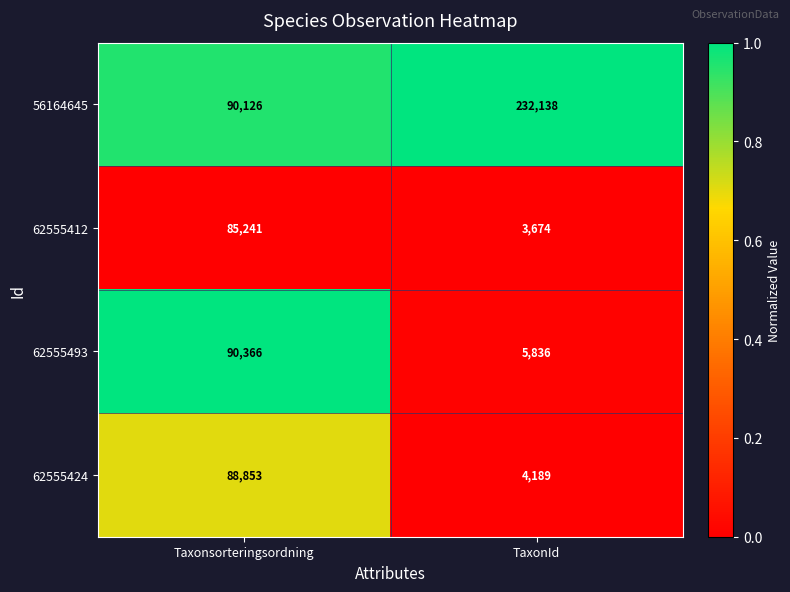

Is the value of 62555424 at Taxonsorteringsordning greater than the value of 62555493 at Taxonsorteringsordning?

No